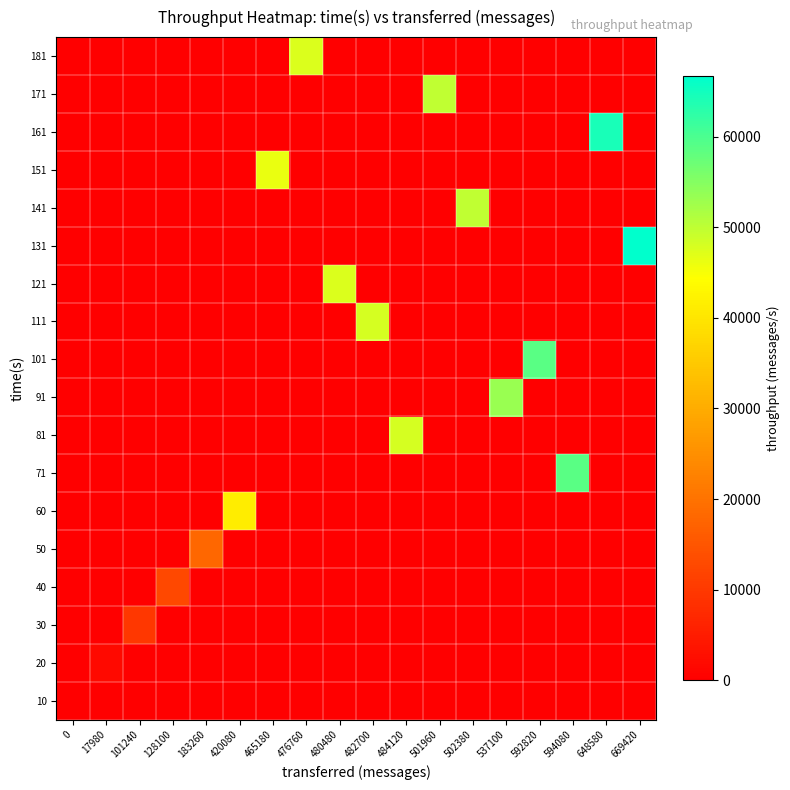

Which series has the largest range (max minus min)?

131